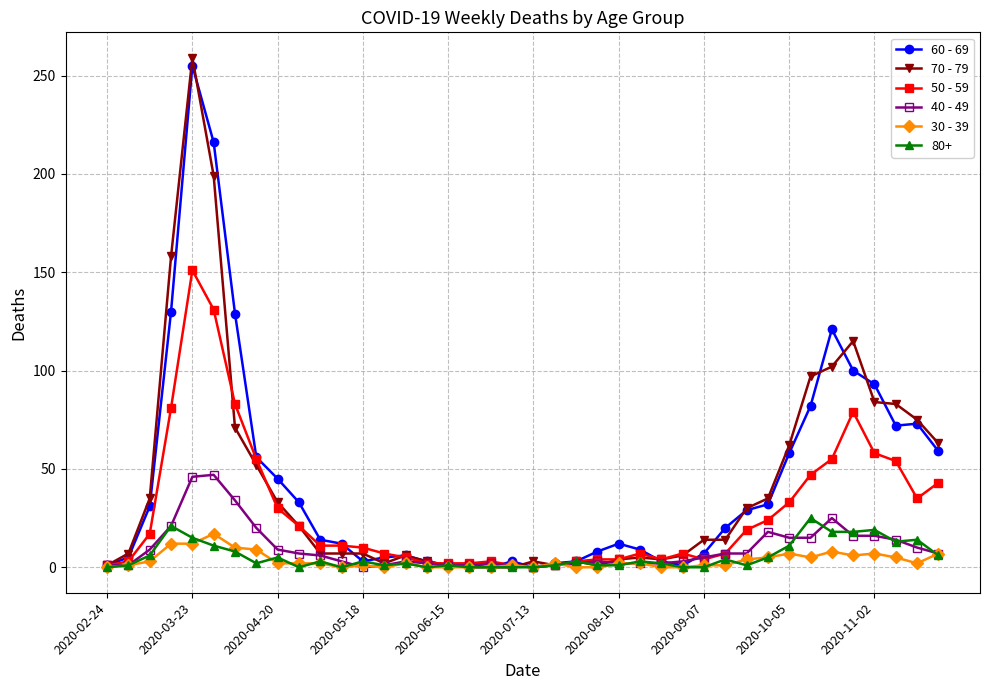

How many values in the 50 - 59 series are below 11?

20